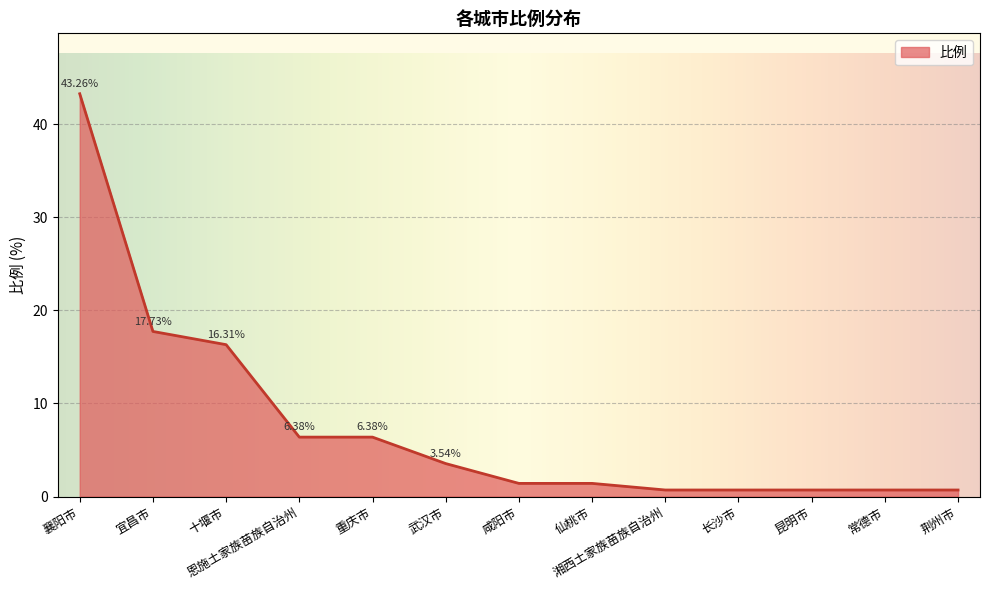

Which category has the highest value across all series?

襄阳市